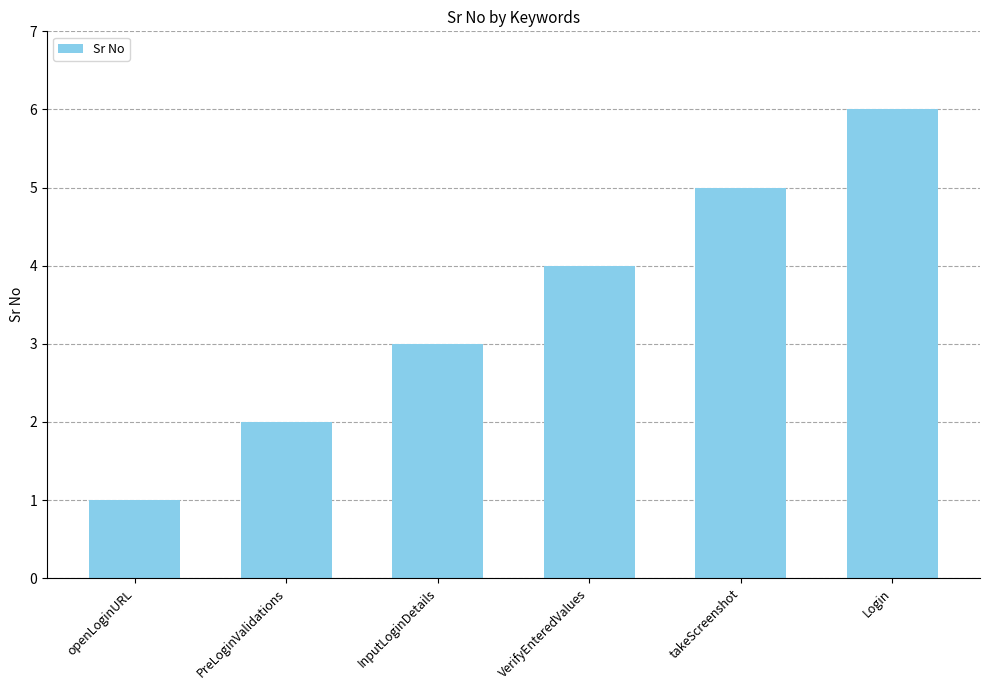

Reading left to right, what are all the values shown in this chart?

openLoginURL=1	PreLoginValidations=2	InputLoginDetails=3	VerifyEnteredValues=4	takeScreenshot=5	Login=6